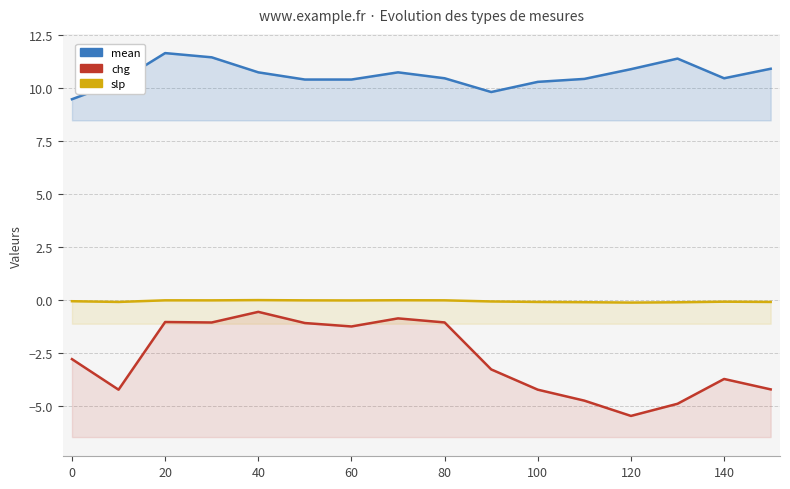

Which series has the widest spread of values?

chg